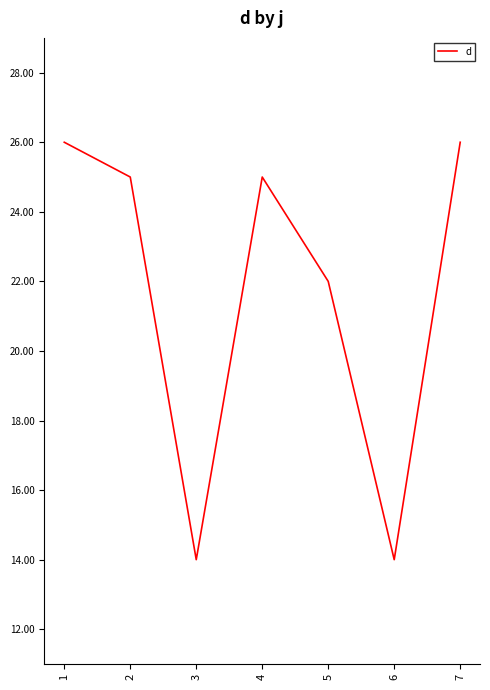

What is the change in value from 2 to 7?

+1